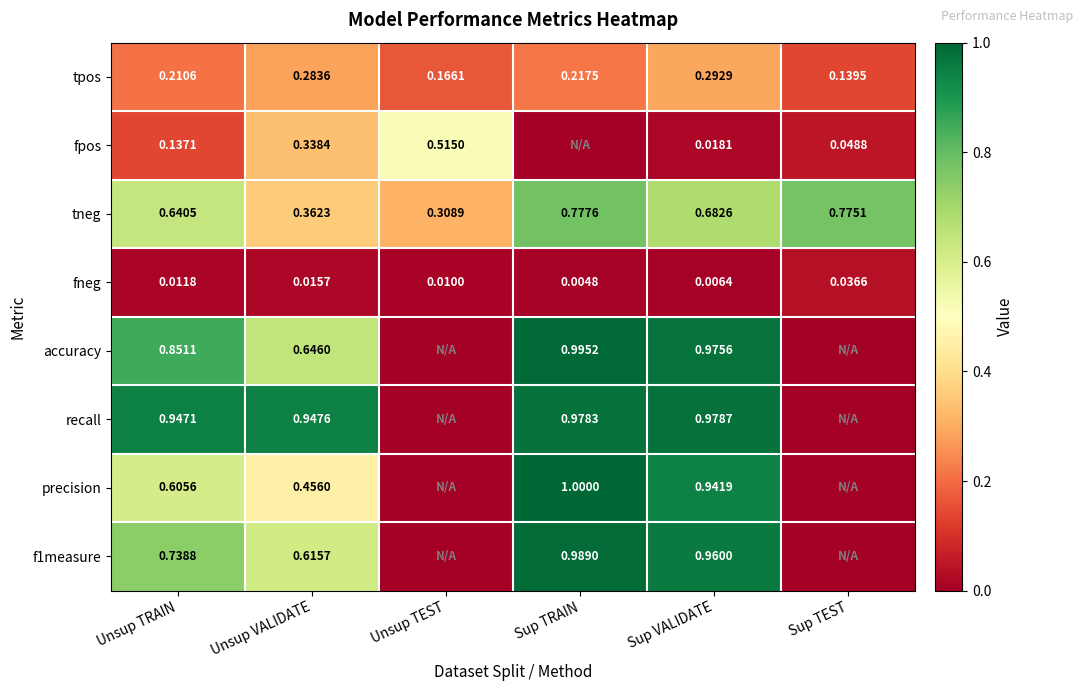

List the labels in order of tneg value, smallest first.

Unsup TEST, Unsup VALIDATE, Unsup TRAIN, Sup VALIDATE, Sup TEST, Sup TRAIN